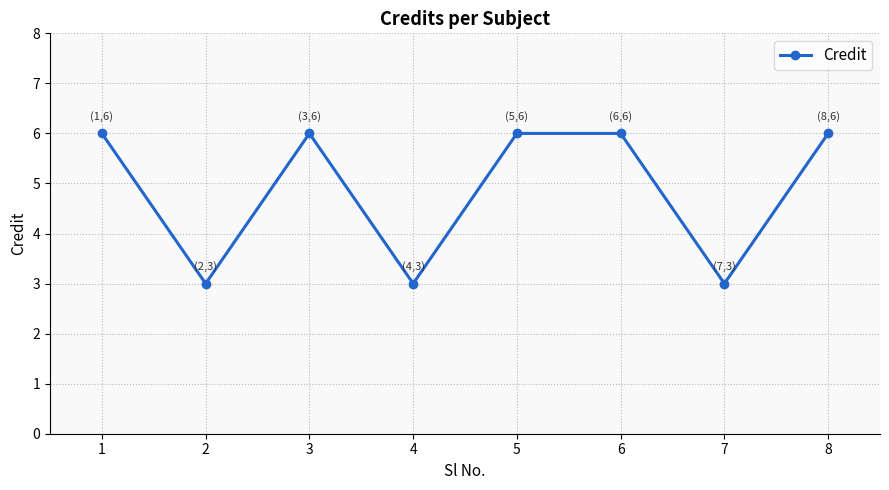

Count the number of data series in this chart.

1